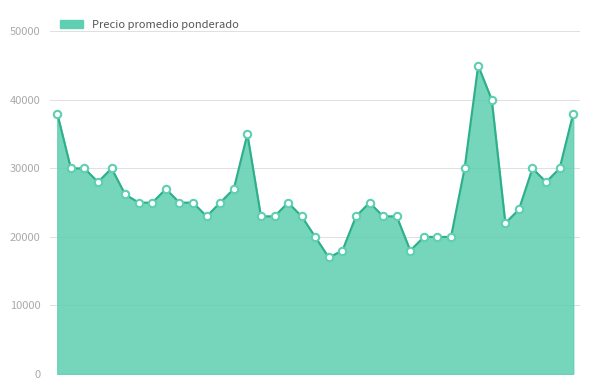

What is the difference between the maximum and minimum values?

28000